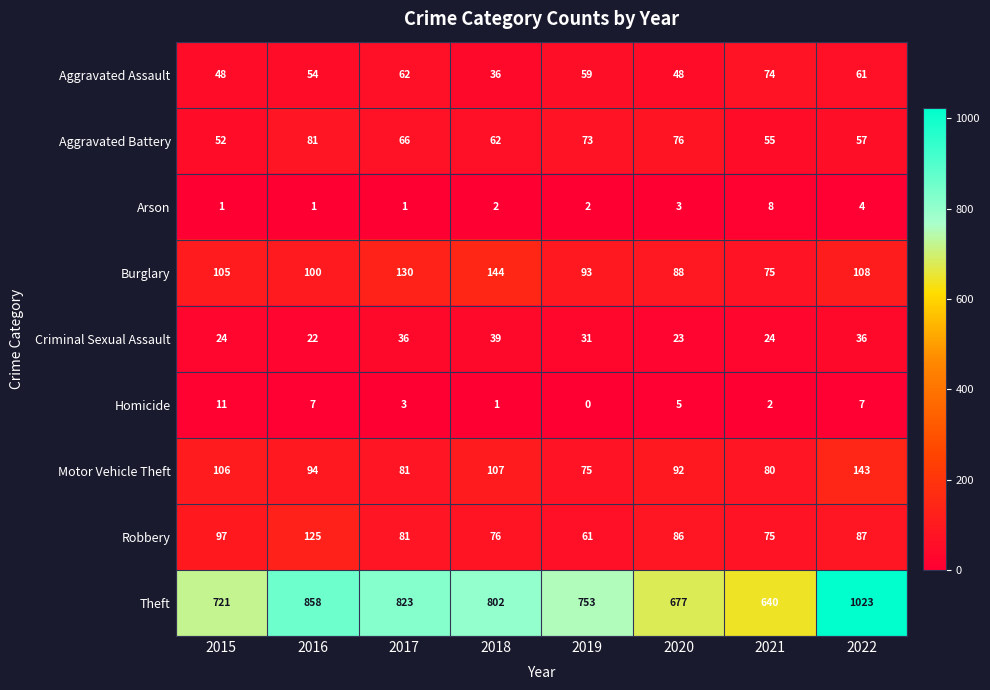

Which category has the highest value in the Aggravated Assault series?

2021